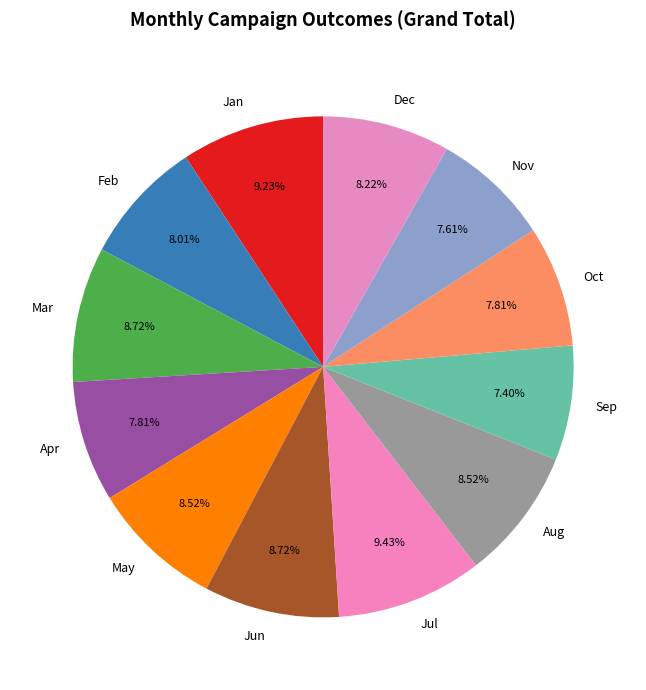

Is there a majority slice in this chart?

No